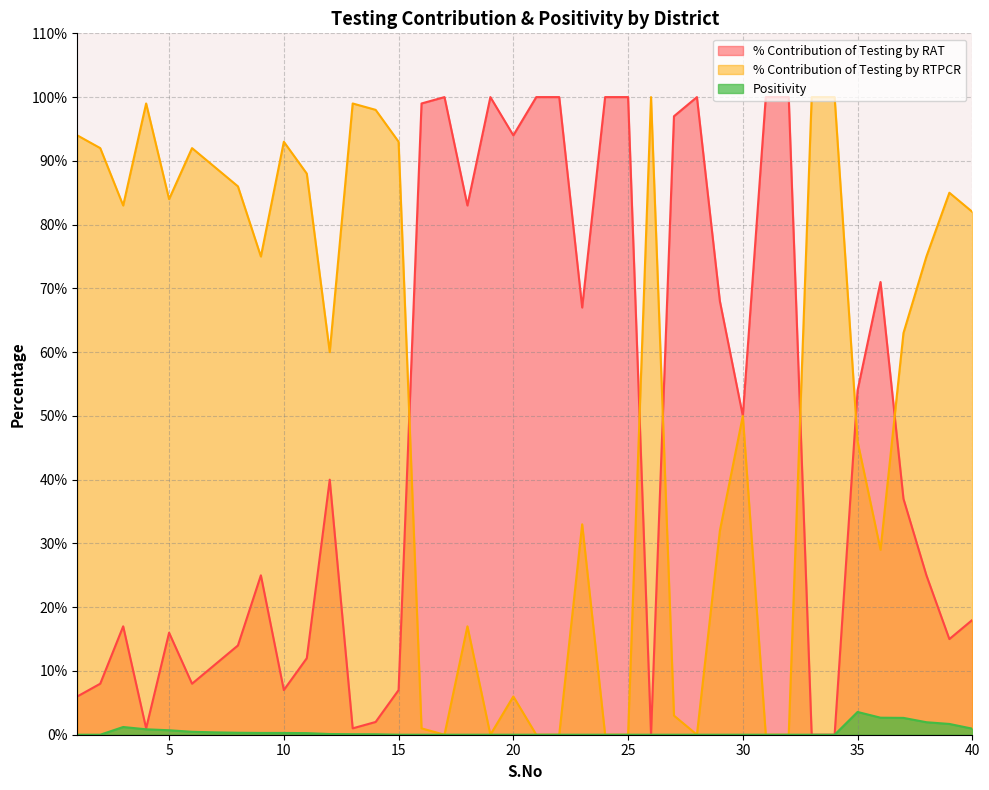

What is the average value of the % Contribution of Testing by RTPCR series?

53.7